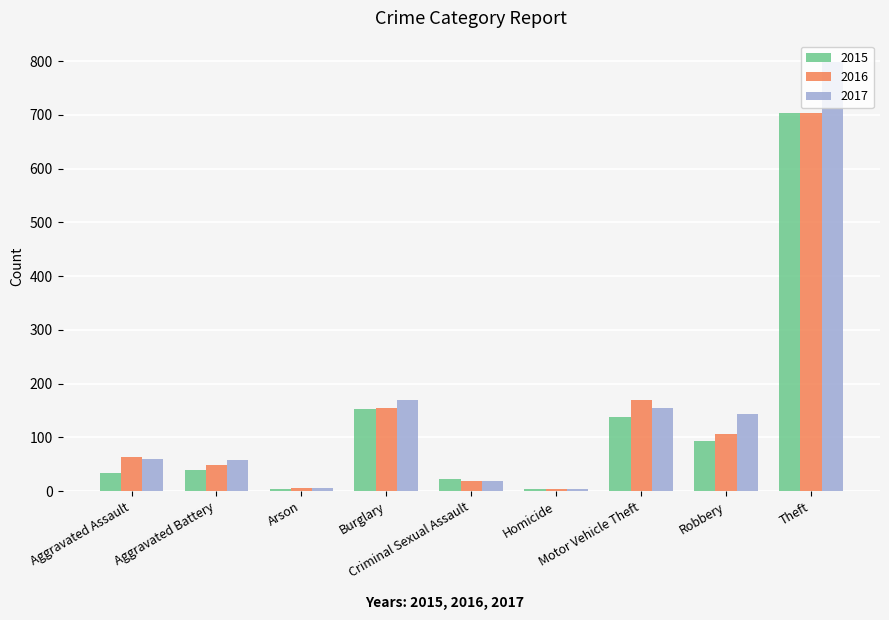

What is the total value across all series at Theft?

2205